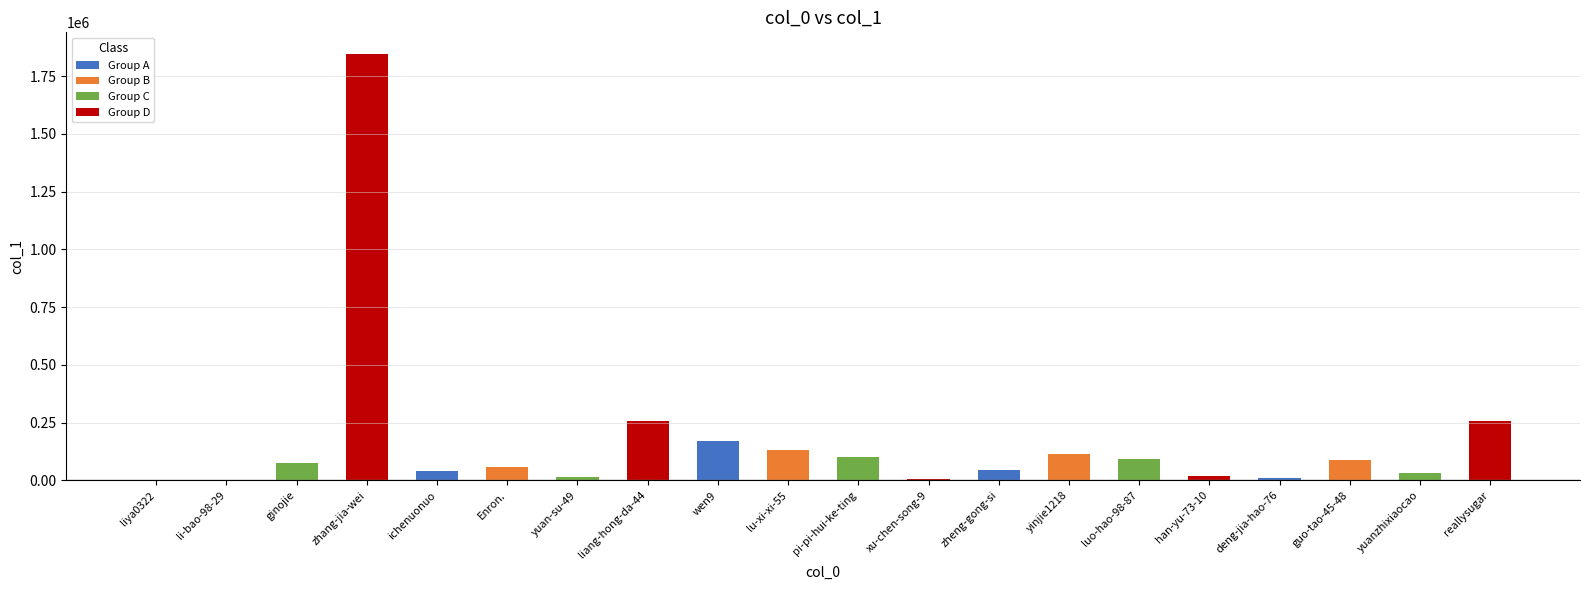

What is the maximum value shown in the chart?

1847310